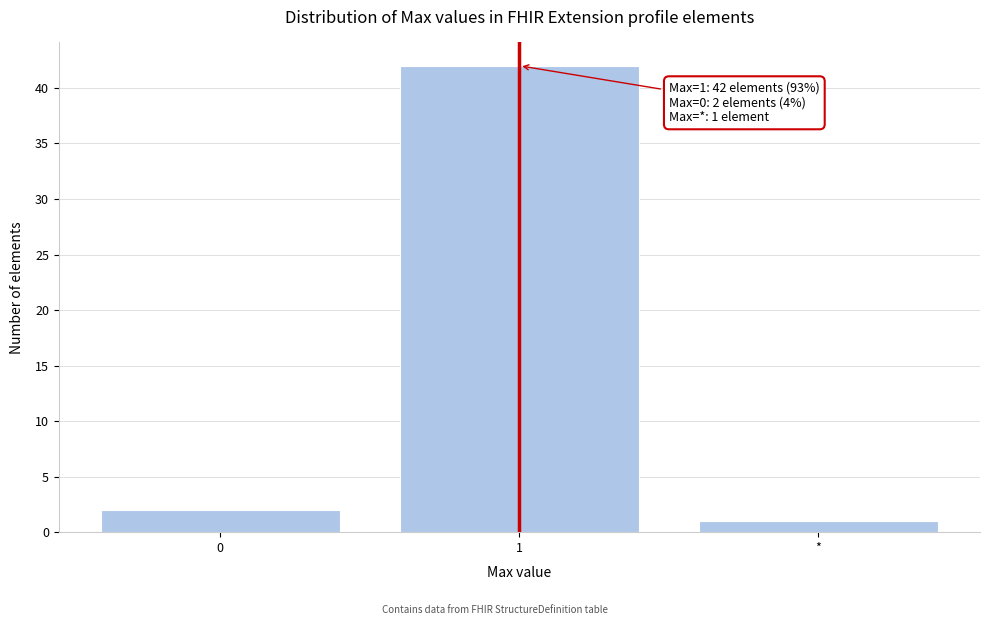

Reading left to right, what are all the values shown in this chart?

2	42	1